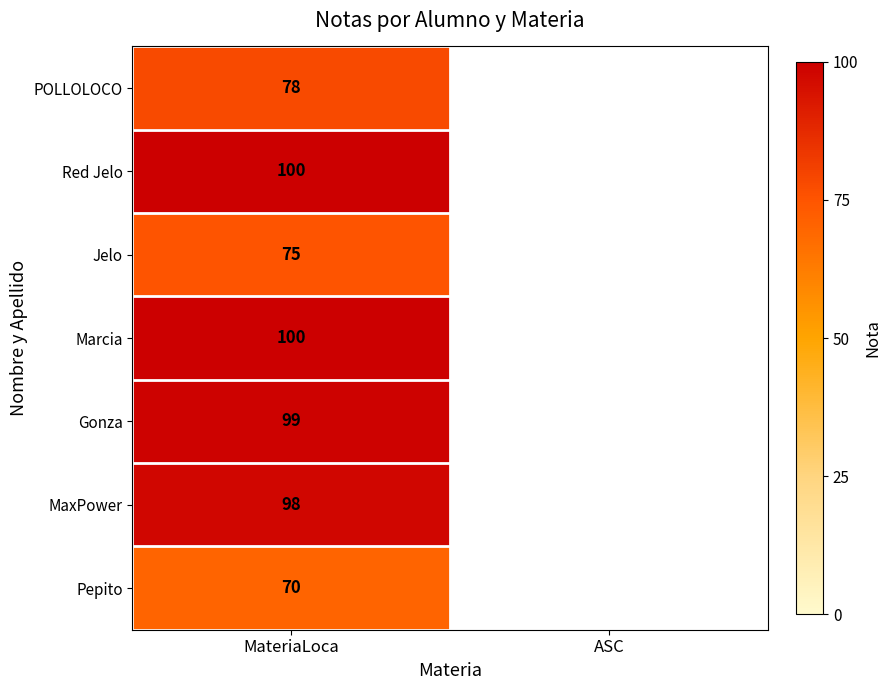

What is the total value across all series at MateriaLoca?

620